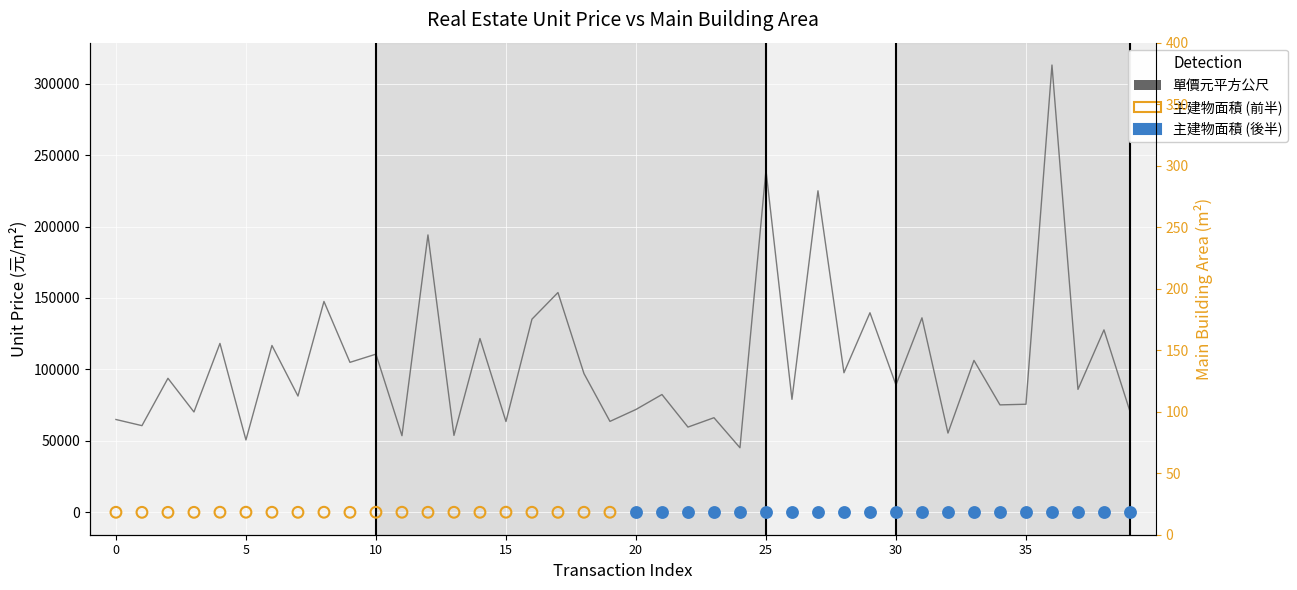

What is the change in value from 11 to 33?

+52652